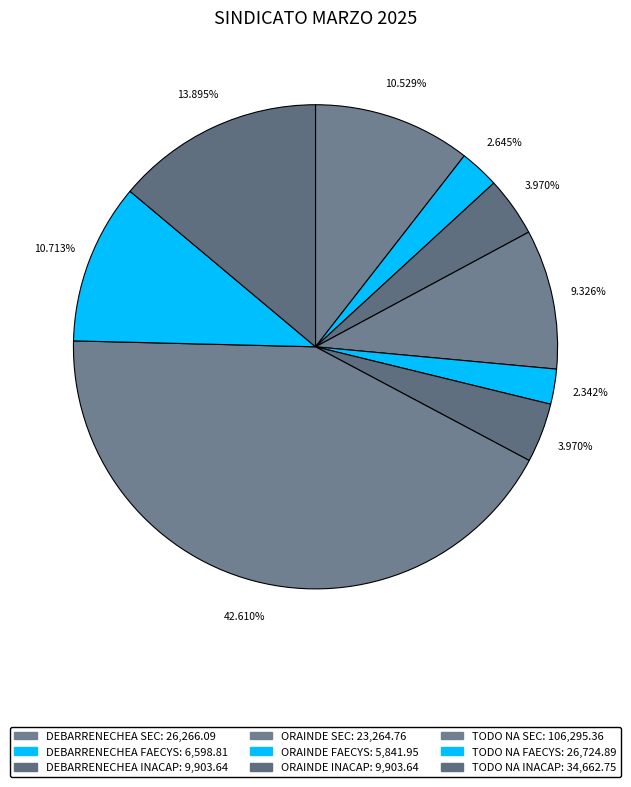

What is the change in value from ORAINDE FAECYS to TODO NA INACAP?

+28820.8